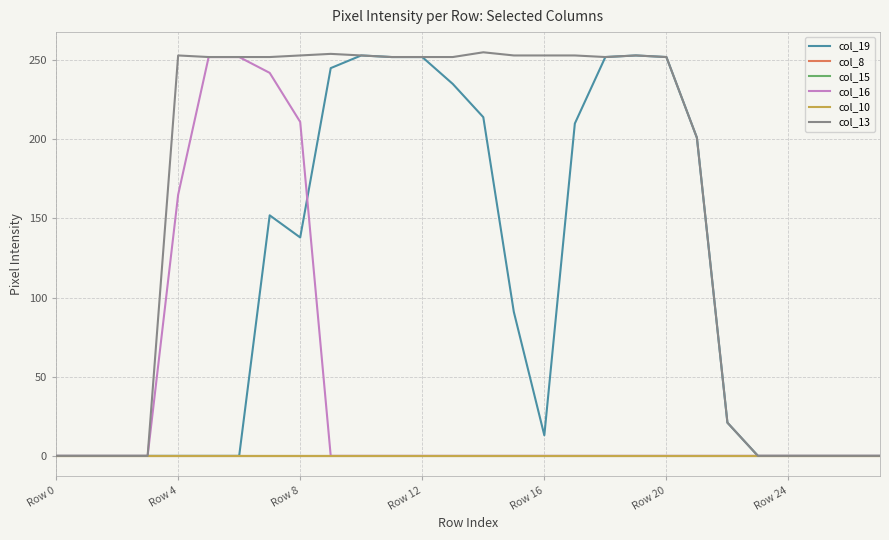

True or false: col_8 has more than 2 points higher than both neighbors.

False